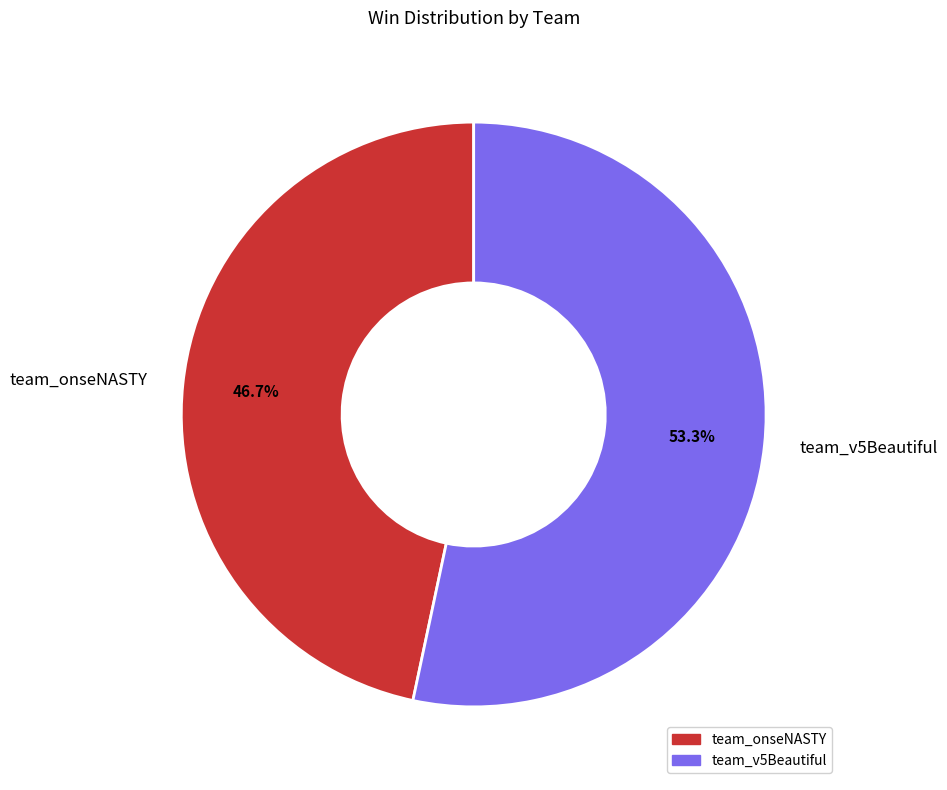

What is the largest slice in the pie chart?

team_v5Beautiful